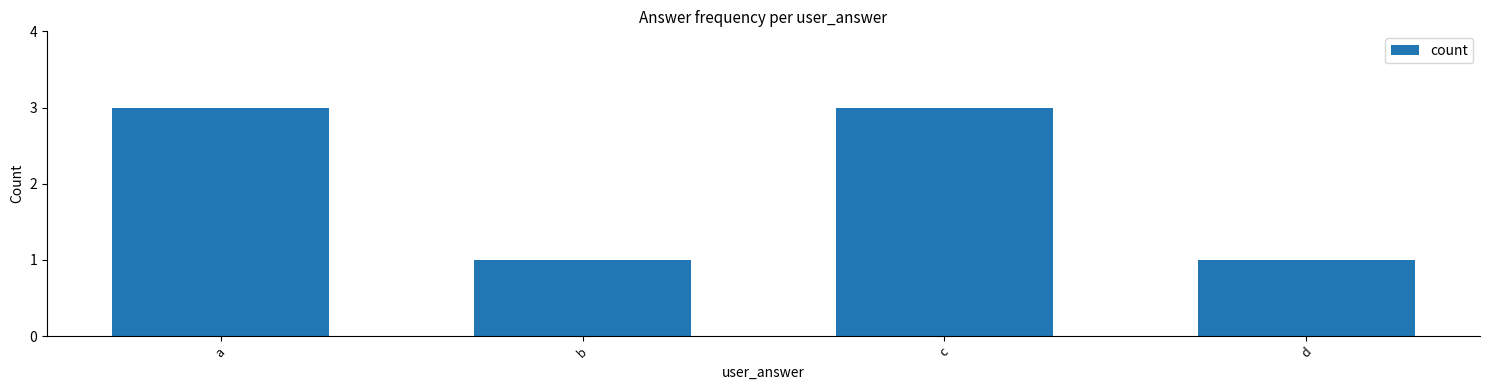

Reading right to left, extract all data points from this chart.

1	3	1	3